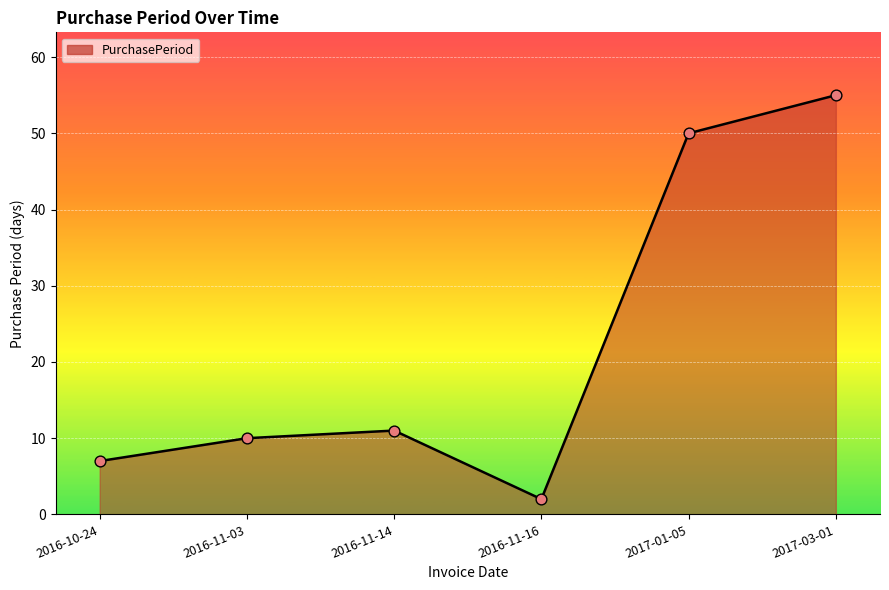

Between 2017-01-05 and 2016-10-24, which is larger?

2017-01-05